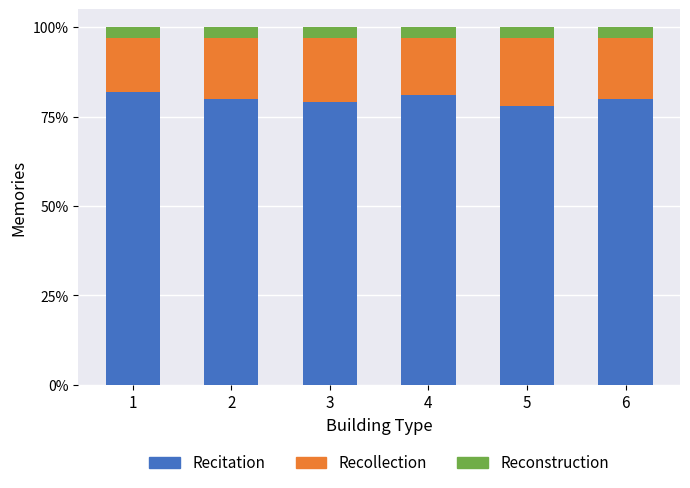

What is the lowest value of the Recitation series?

78